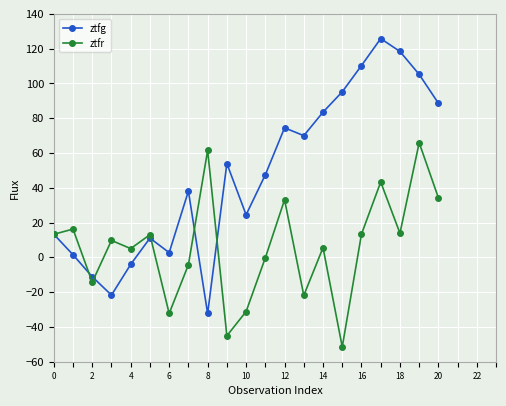

Which series has the largest range (max minus min)?

ztfg